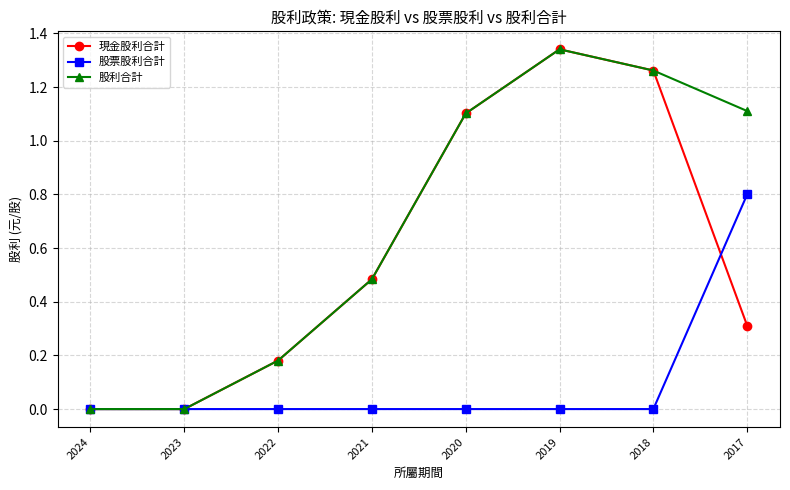

What is the difference between the highest and lowest values at 2017?

0.8